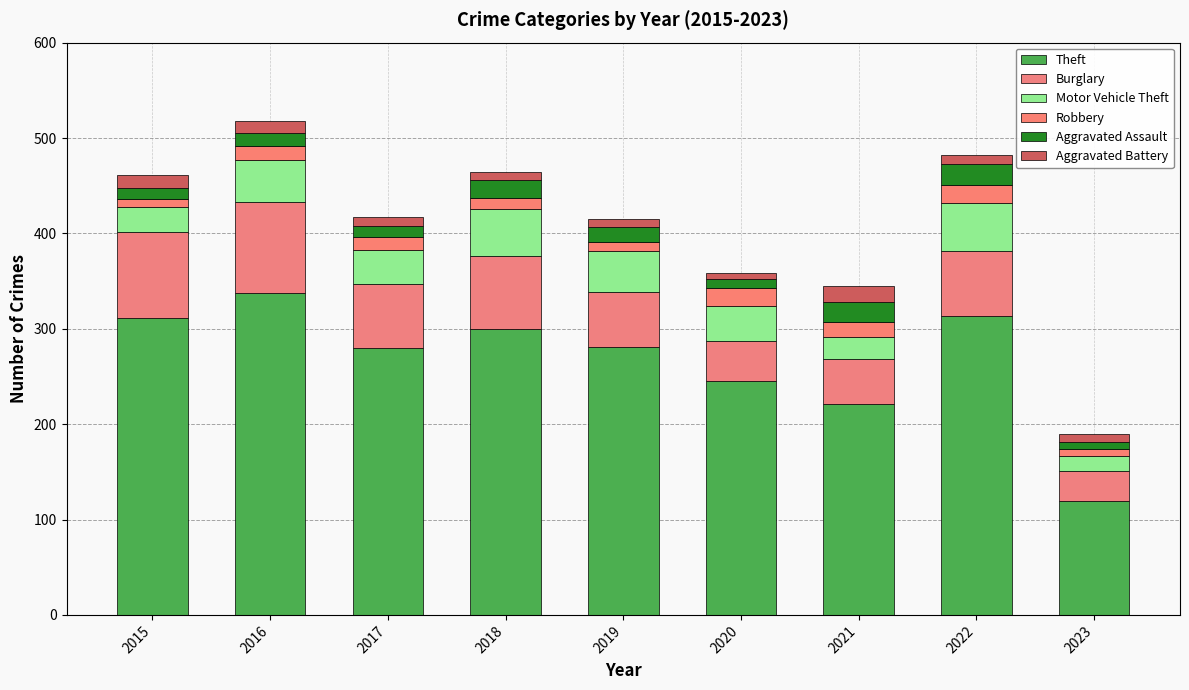

How many bars are there in total?

9